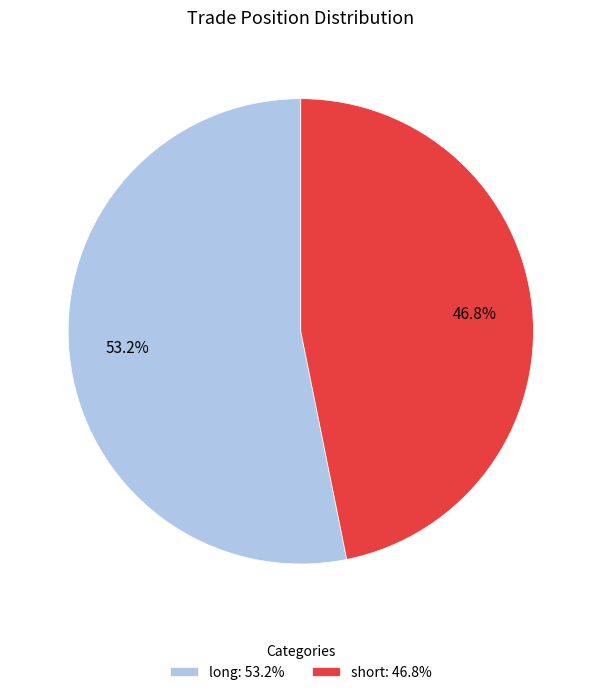

Approximately how many times larger is the value at short compared to long?

0.9